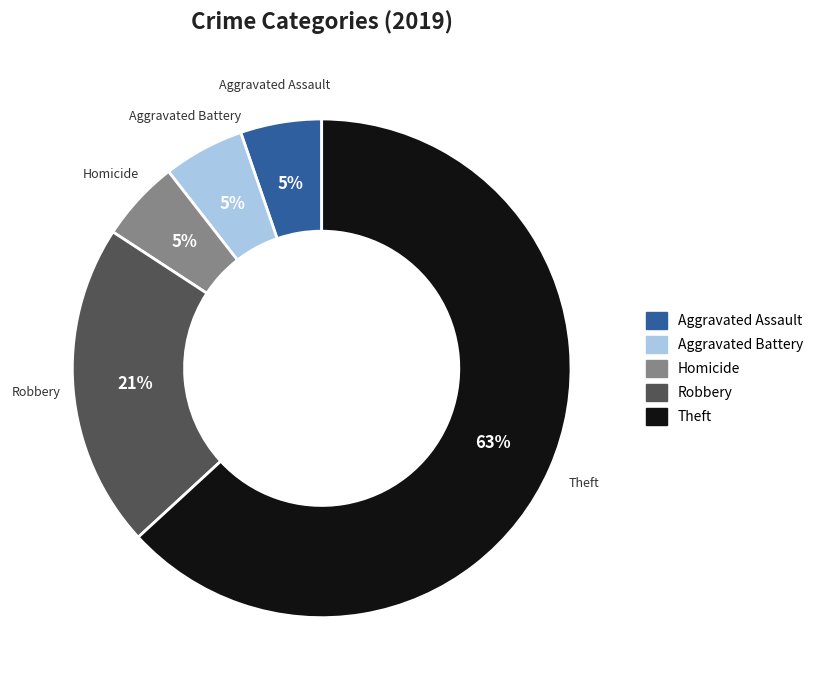

How many slices are in this pie chart?

5